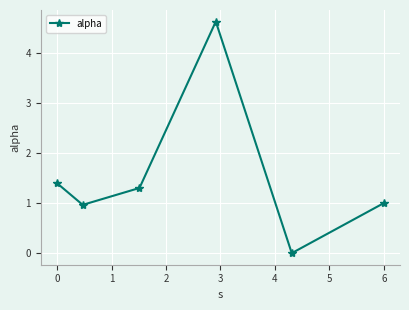

How many interior local valleys (lower than both neighbors) does the data have?

2